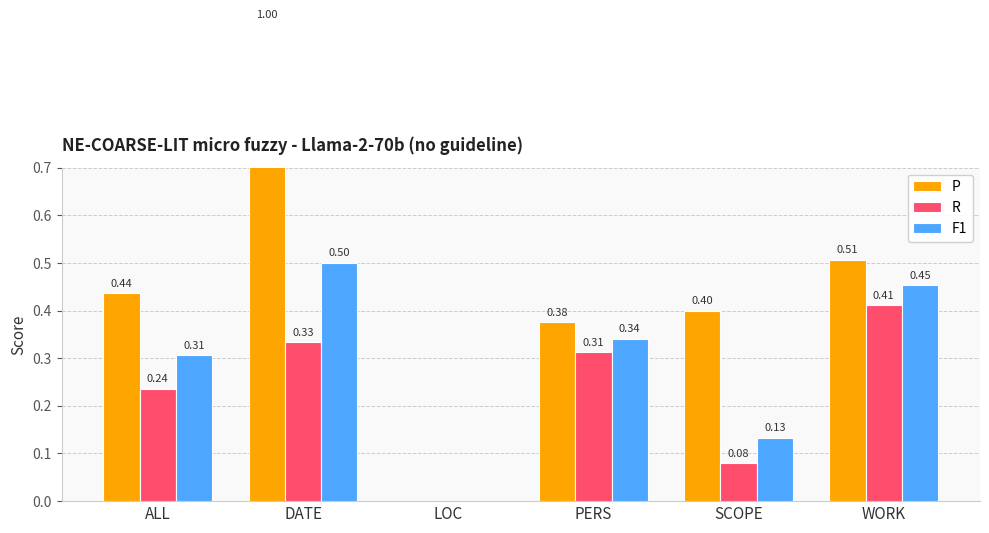

At which label does P reach its minimum?

LOC